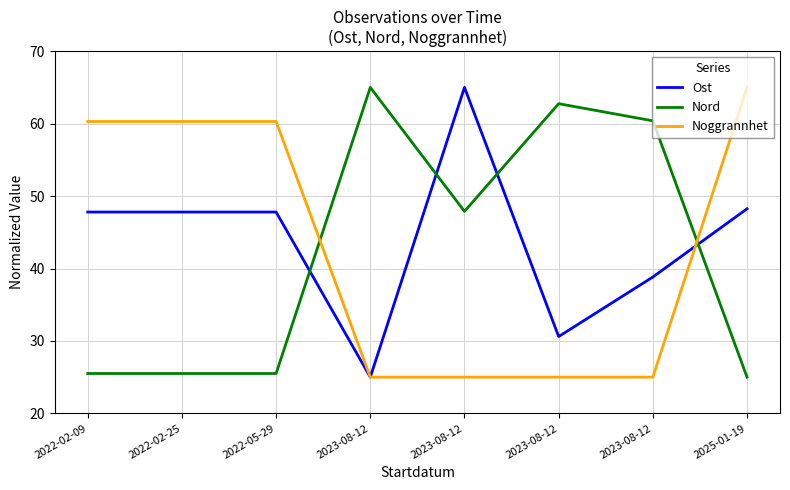

Rank the series by their average value, from lowest to highest.

Nord, Noggrannhet, Ost